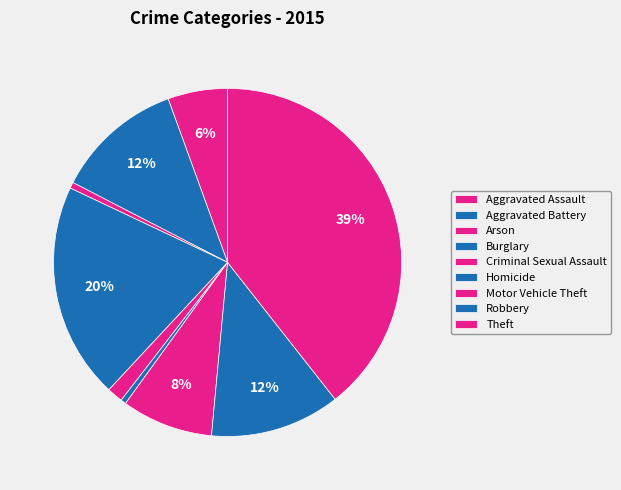

To the nearest percent, what is the difference between the Criminal Sexual Assault and Homicide slice percentages?

1%